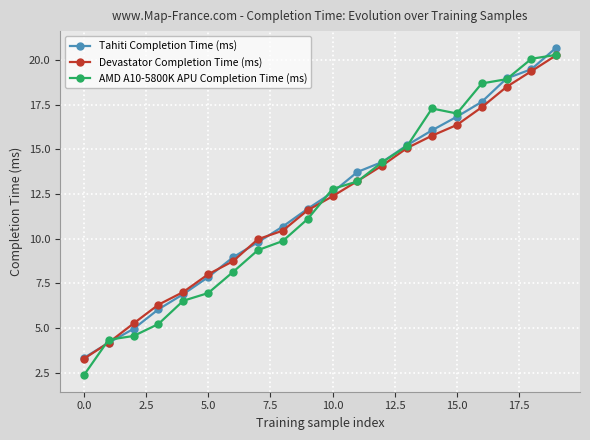

What is the greatest value displayed?

20.7